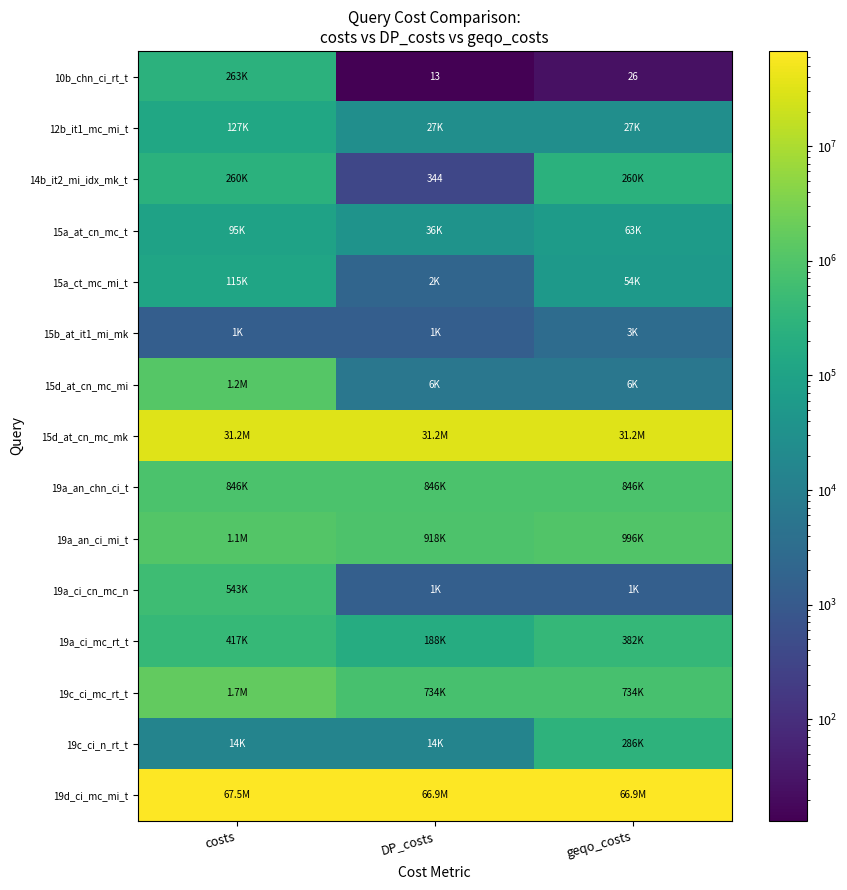

The 10b_chn_ci_rt_t series shows 26 at geqo_costs. True or false?

True